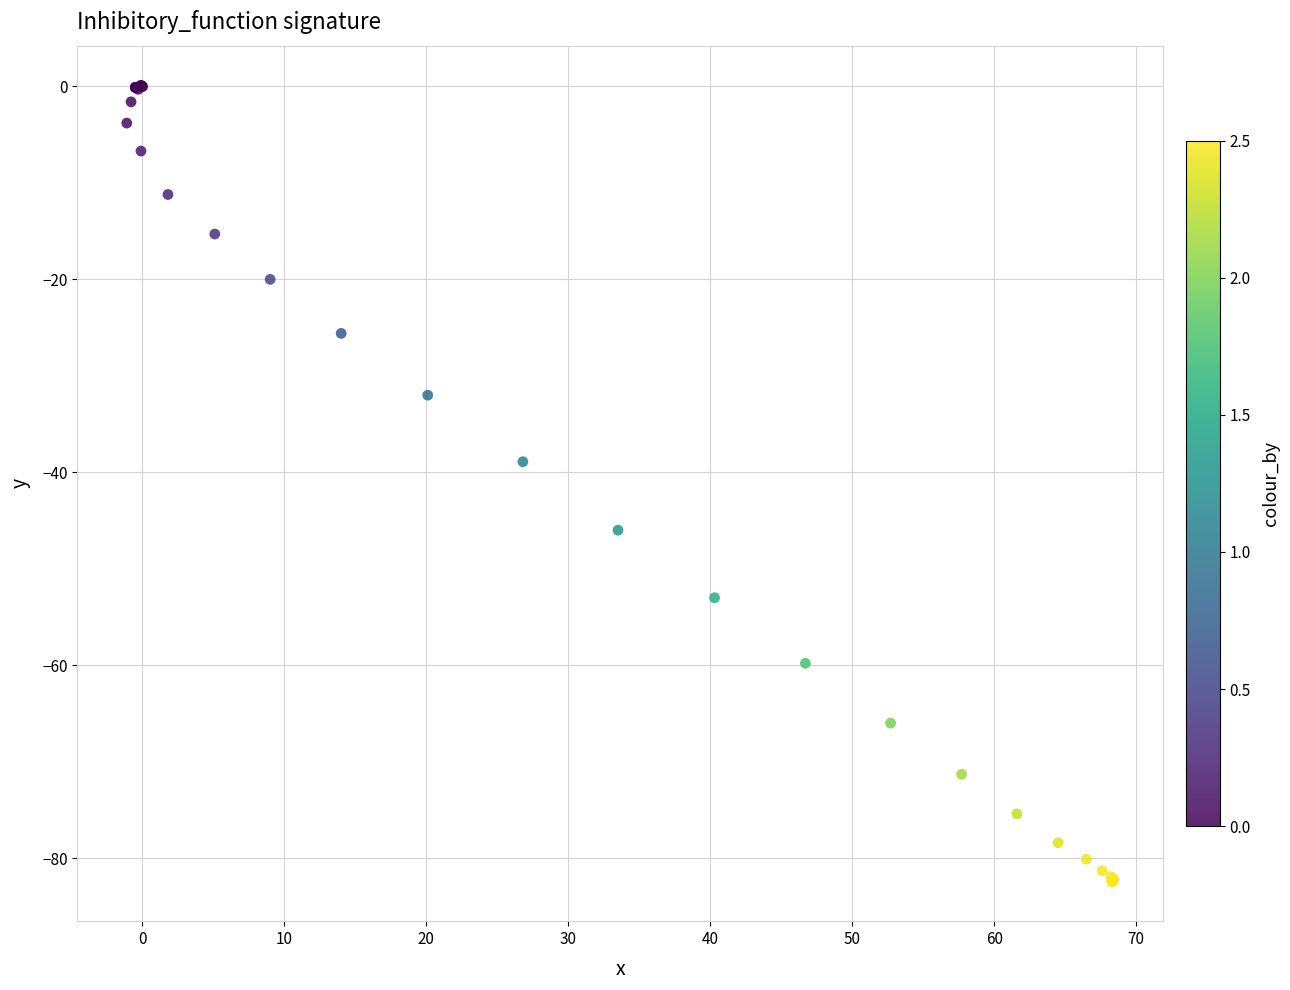

What Y value in the scatter plot is closest to -41?

-38.9